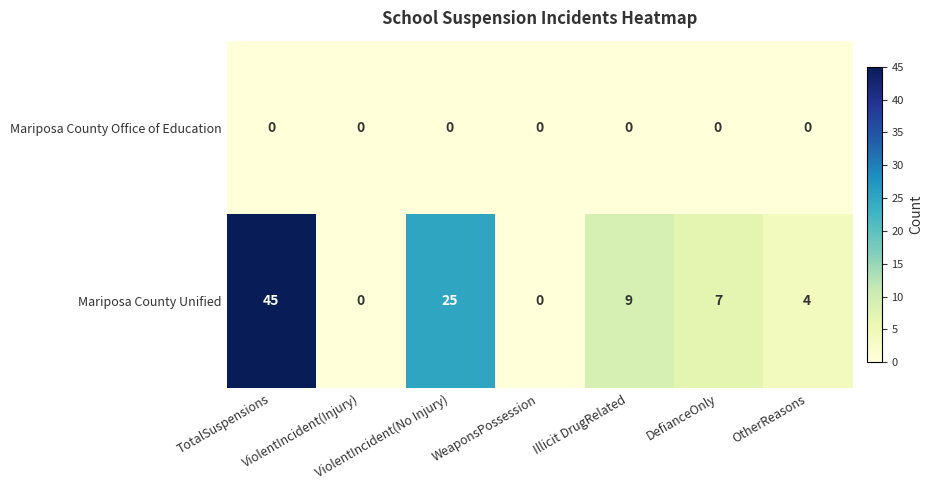

What is the difference between the maximum and minimum values in the Mariposa County Unified series?

45